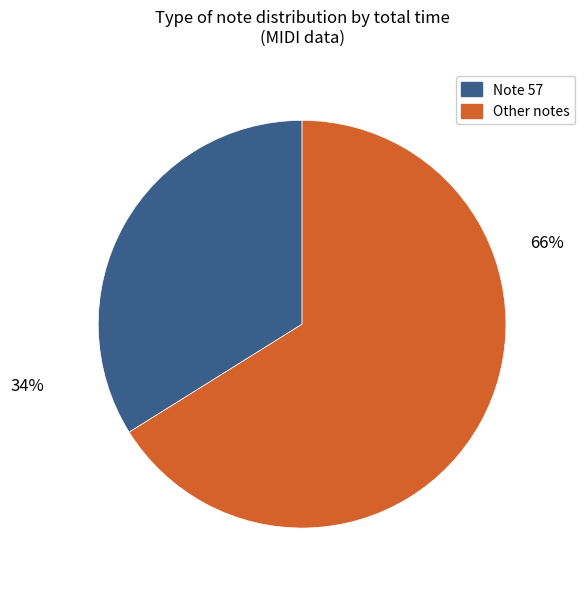

Is there a majority slice in this chart?

Yes